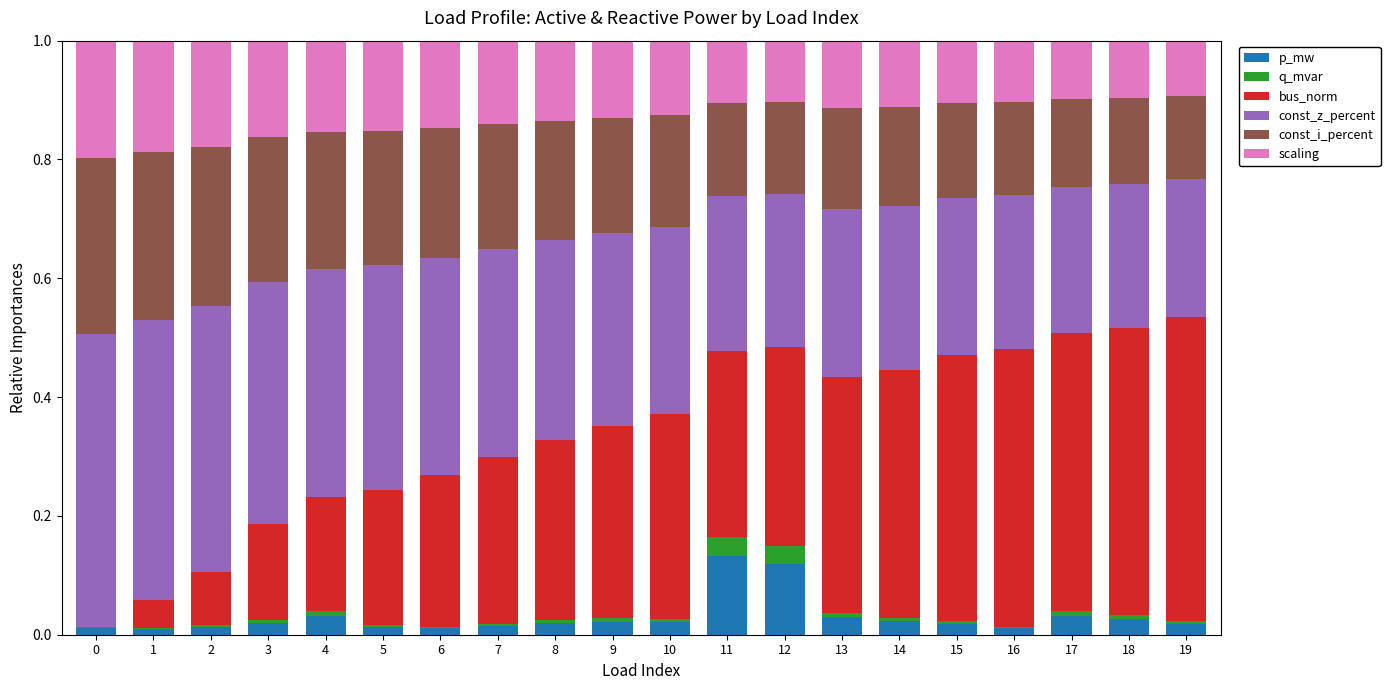

How many categories are shown in the chart?

20